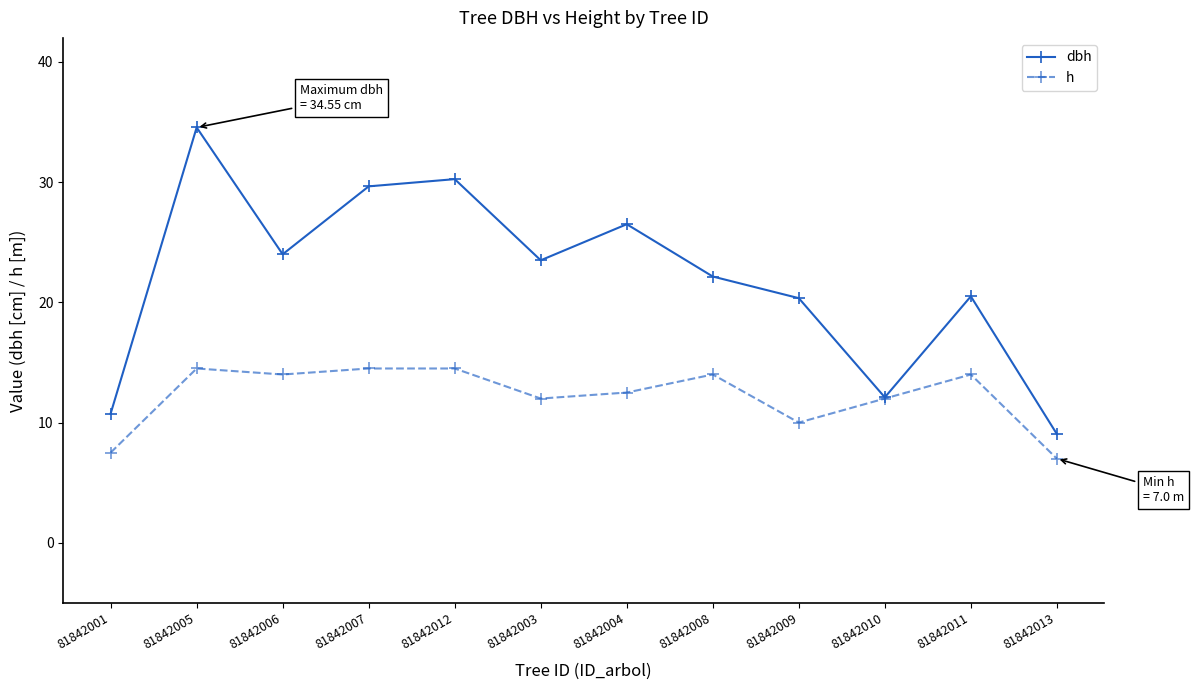

What position from the right is 81842009?

4